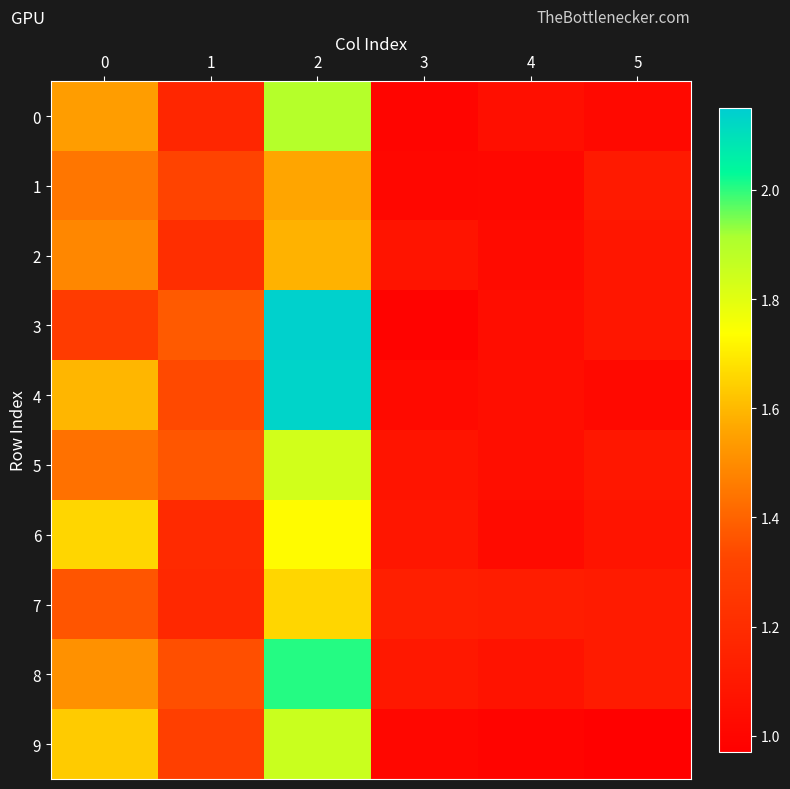

What is the greatest value displayed?

2.1